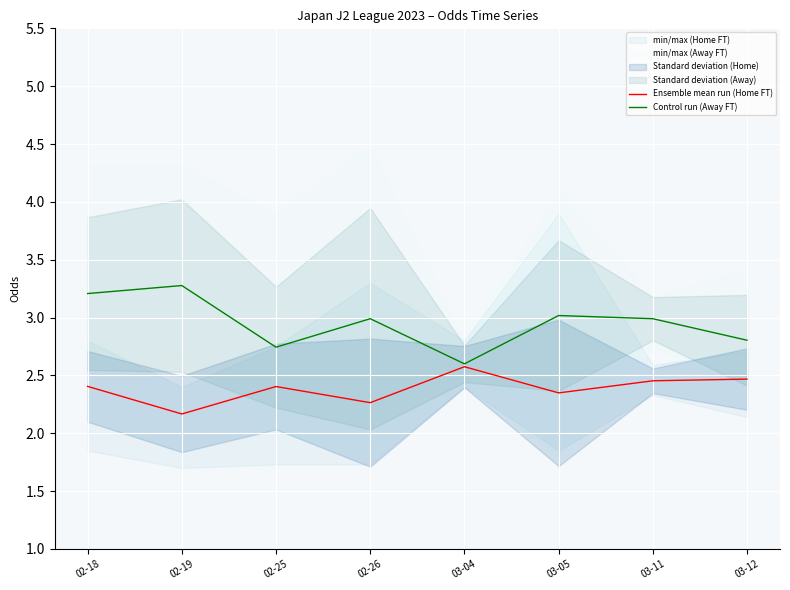

What is the maximum value for Ensemble mean run (Home FT)?

2.6